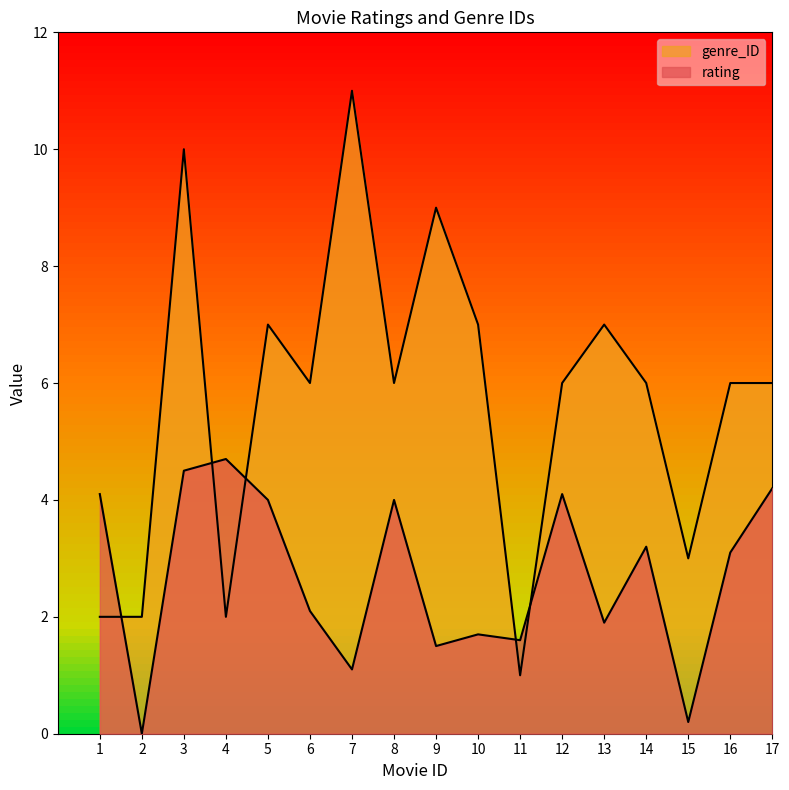

What is the difference between the maximum and minimum values in the rating series?

4.7